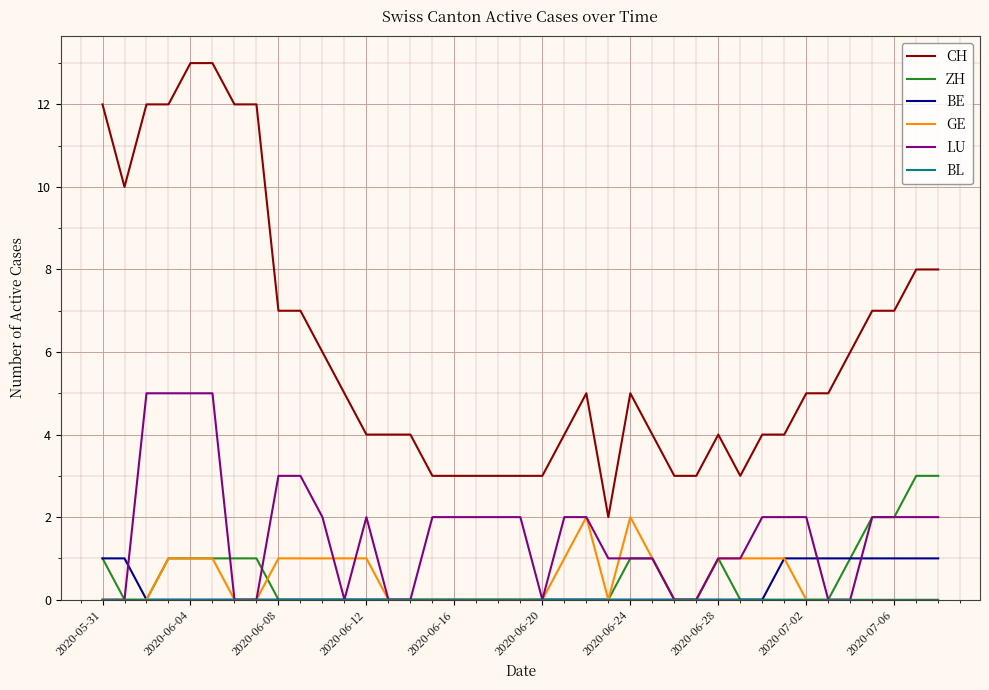

True or false: ZH and CH intersect in this chart.

False